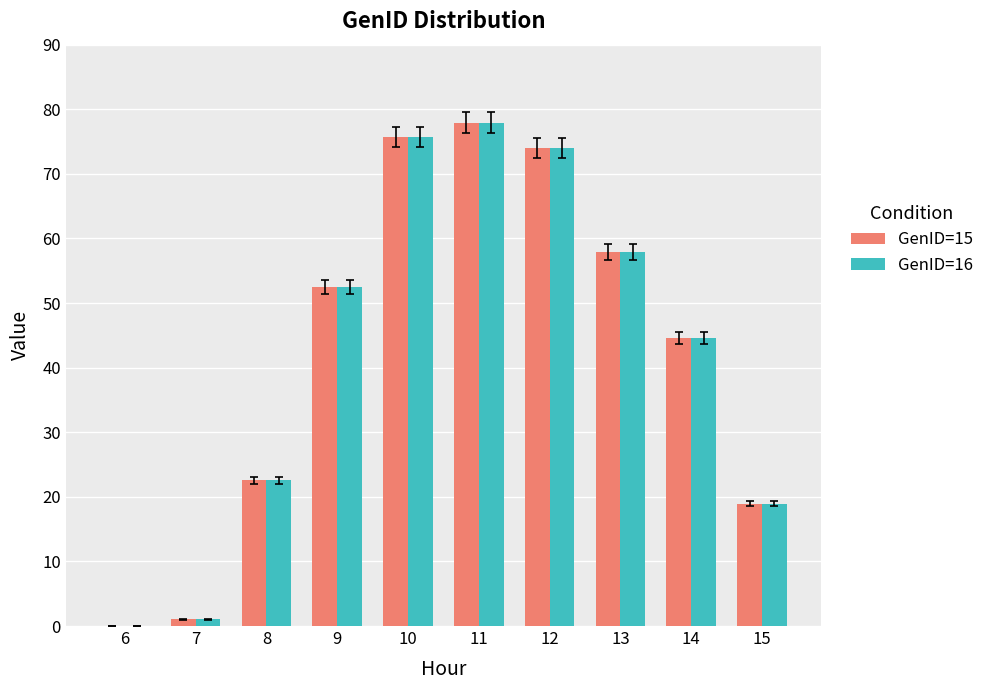

The value of GenID=15 at 7 is 1.0. True or false?

True